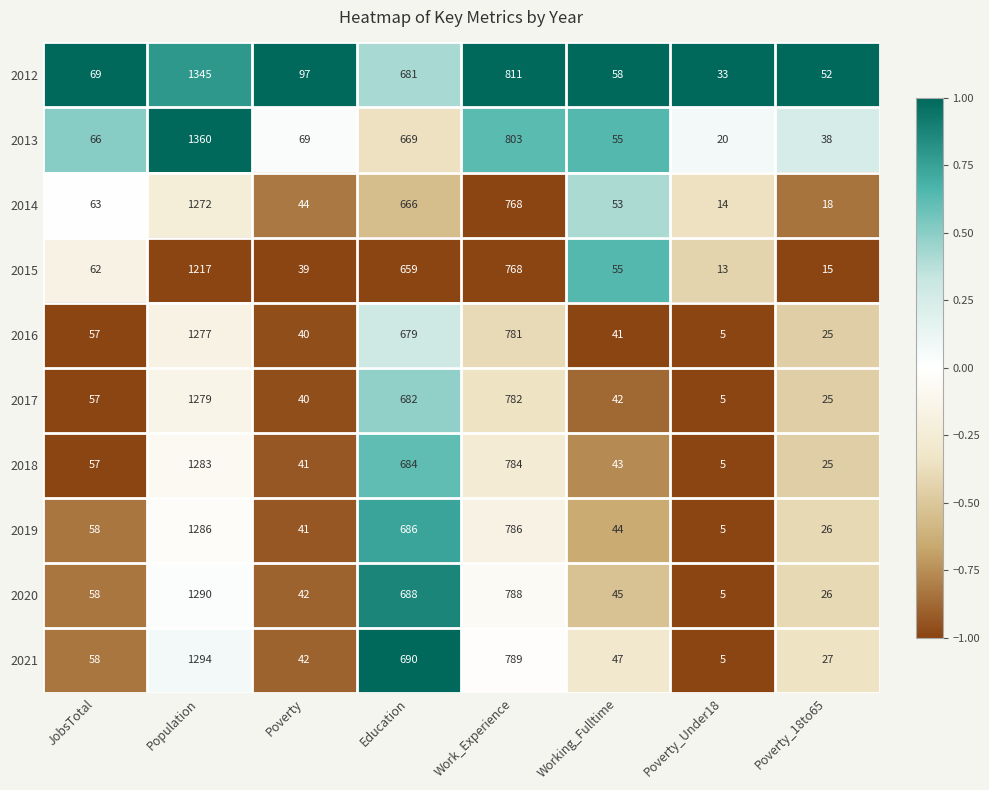

Rank the series by their maximum value, from highest to lowest.

2013, 2012, 2021, 2020, 2019, 2018, 2017, 2016, 2014, 2015